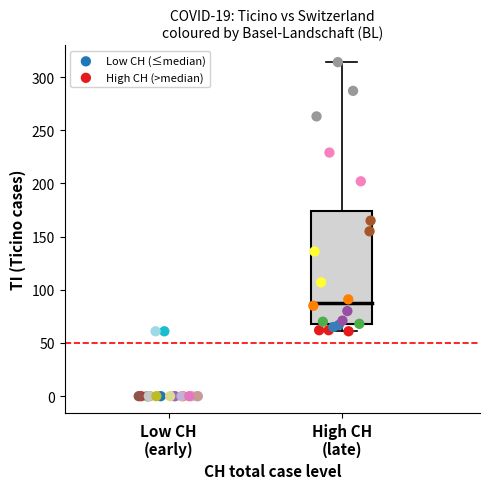

Which series contains the lowest Y value?

Low CH (≤median)